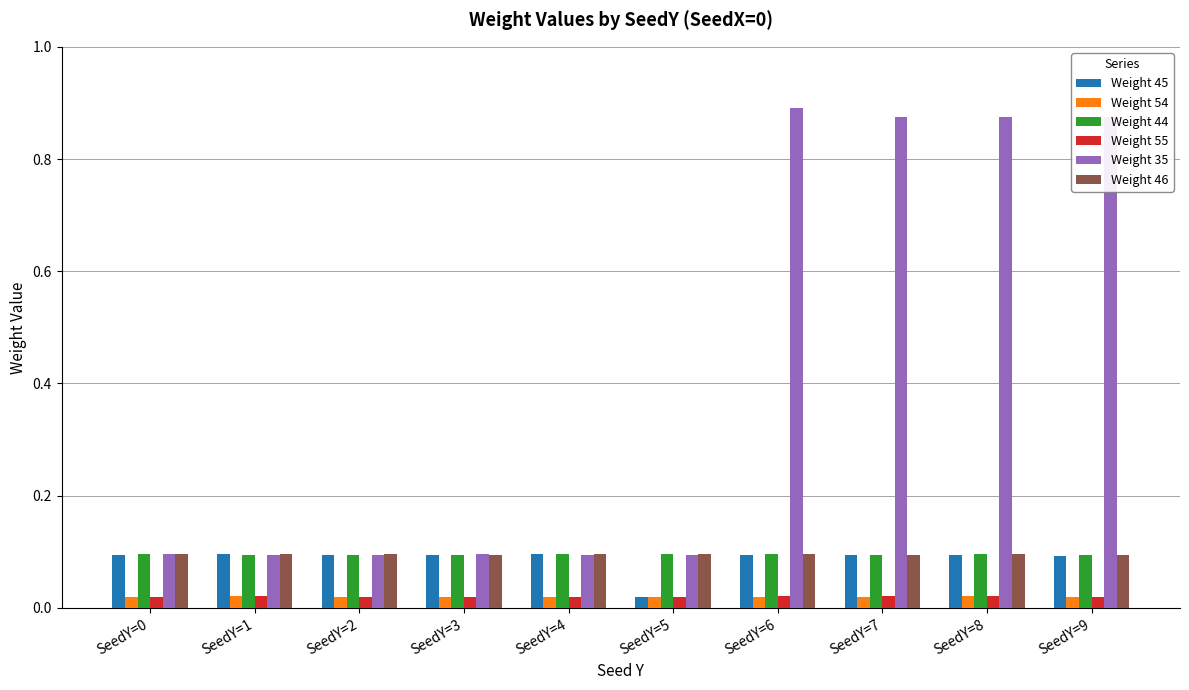

What is the difference between the Weight 35 values at SeedY=6 and SeedY=5?

0.8